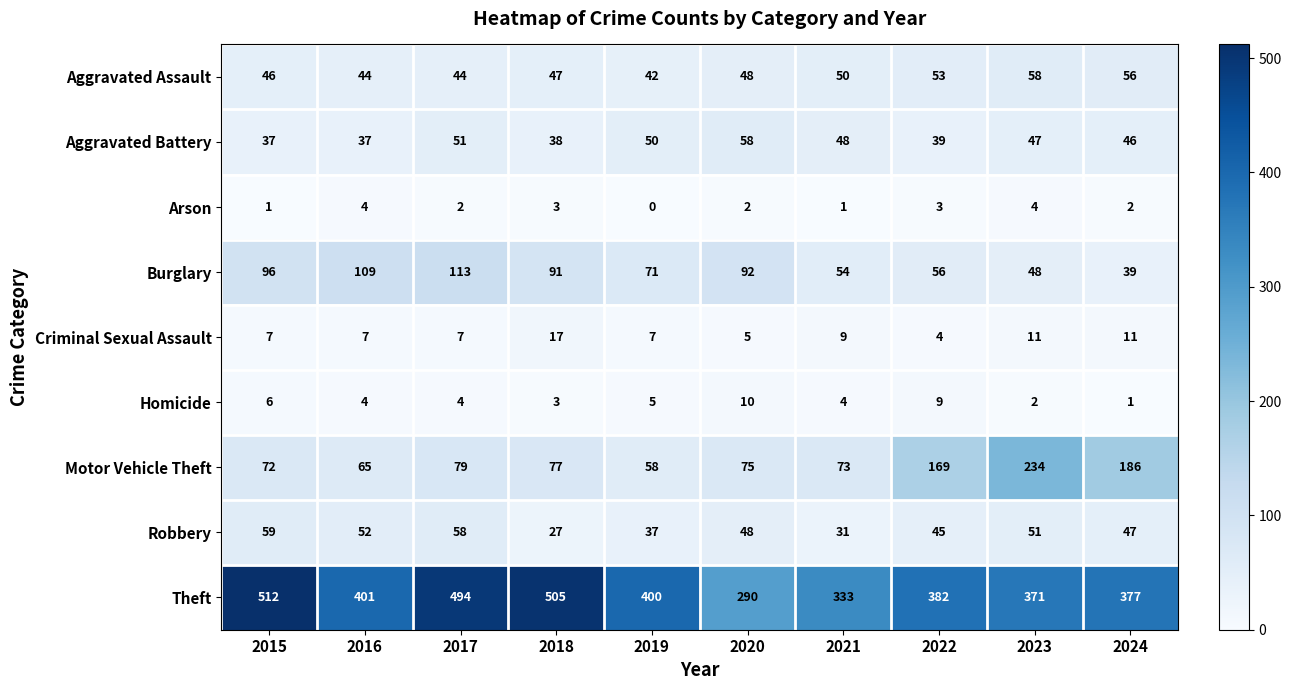

The Theft series shows 333 at 2021. True or false?

True